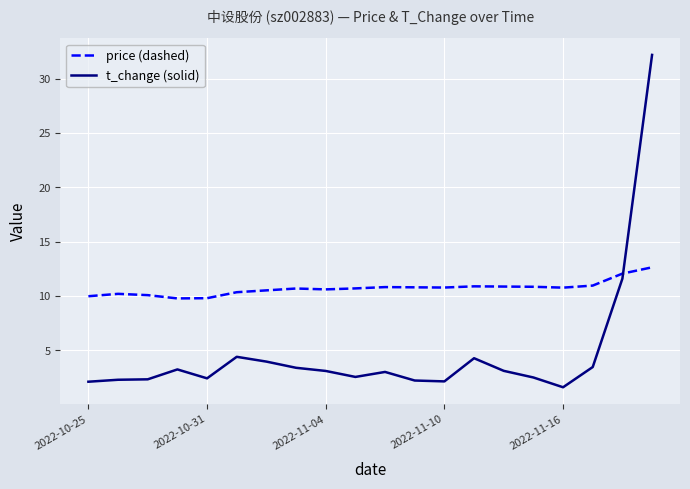

Which series has the largest range (max minus min)?

t_change (solid)